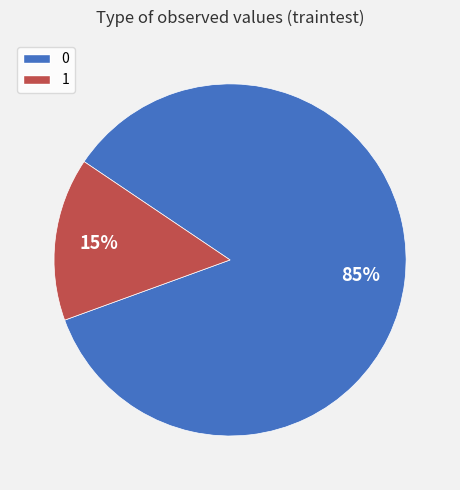

Combined, do 0 and 1 account for over 50%?

Yes